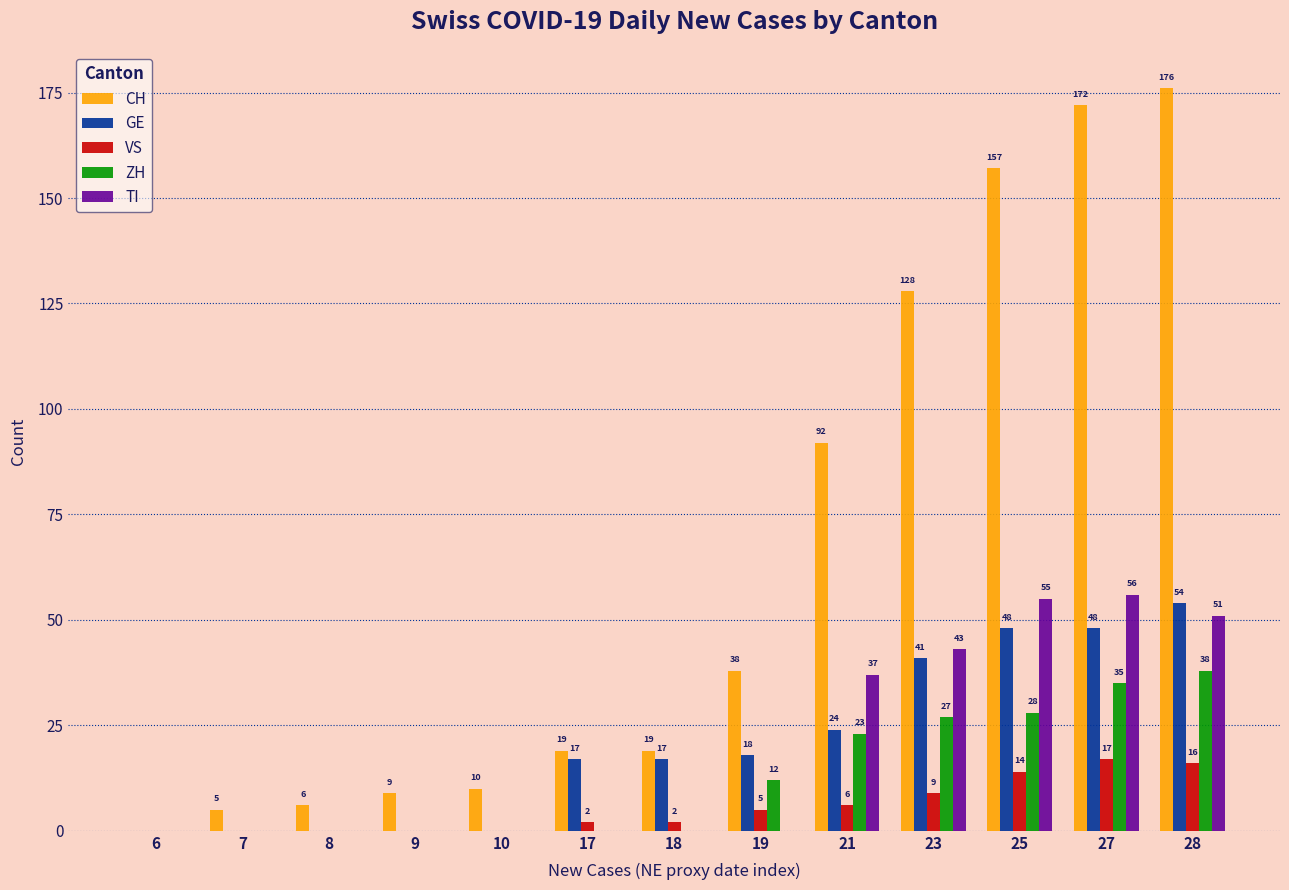

What is the sum of the TI values at 28 and 21?

88